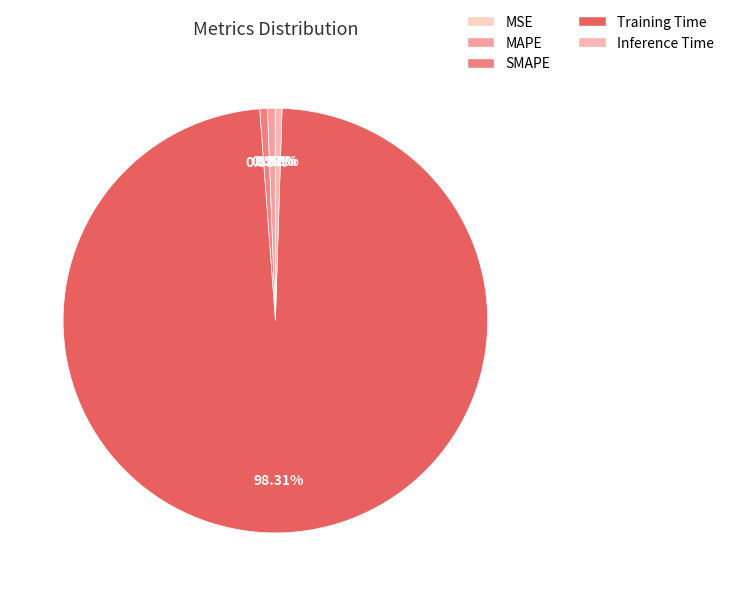

Rank the categories by value from lowest to highest.

MSE, Inference Time, SMAPE, MAPE, Training Time